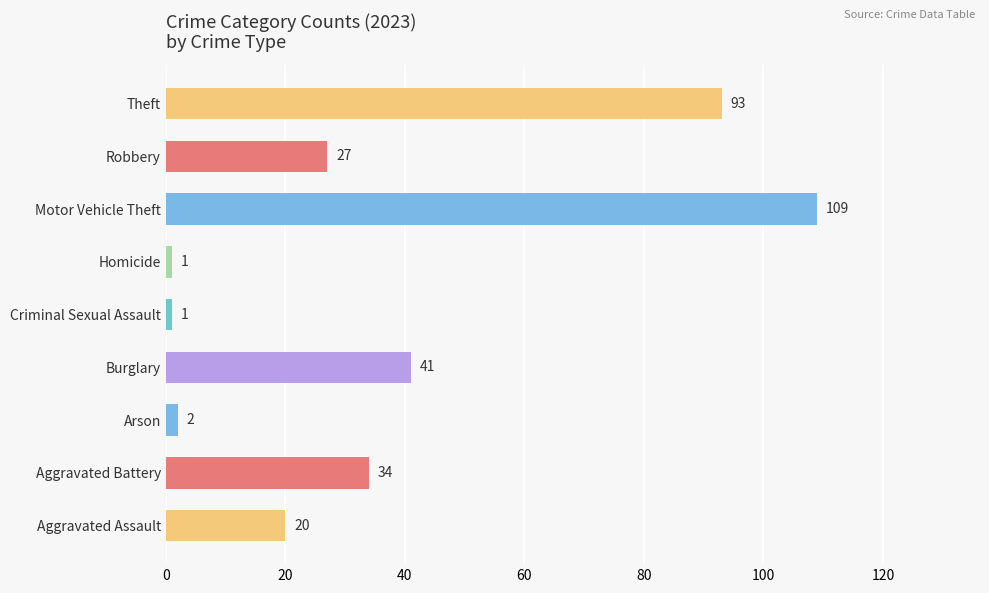

True or false: the data shows 50 at Aggravated Battery.

False